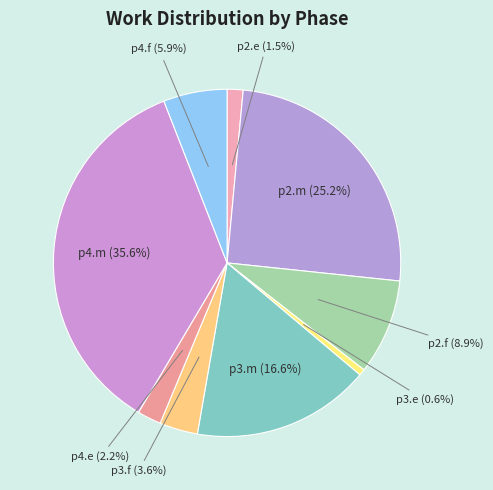

To the nearest percent, what portion does p3.m represent?

17%